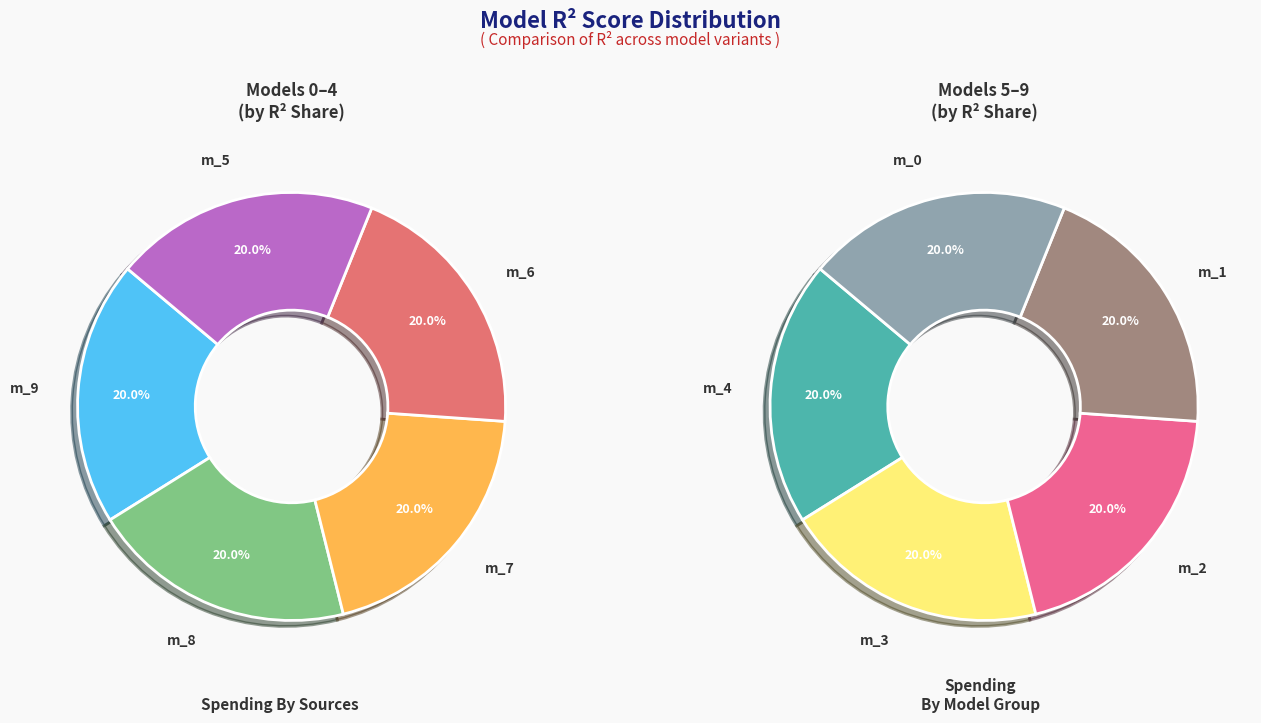

Is the sum of model_3_26_8 and model_3_26_7 greater than half?

No